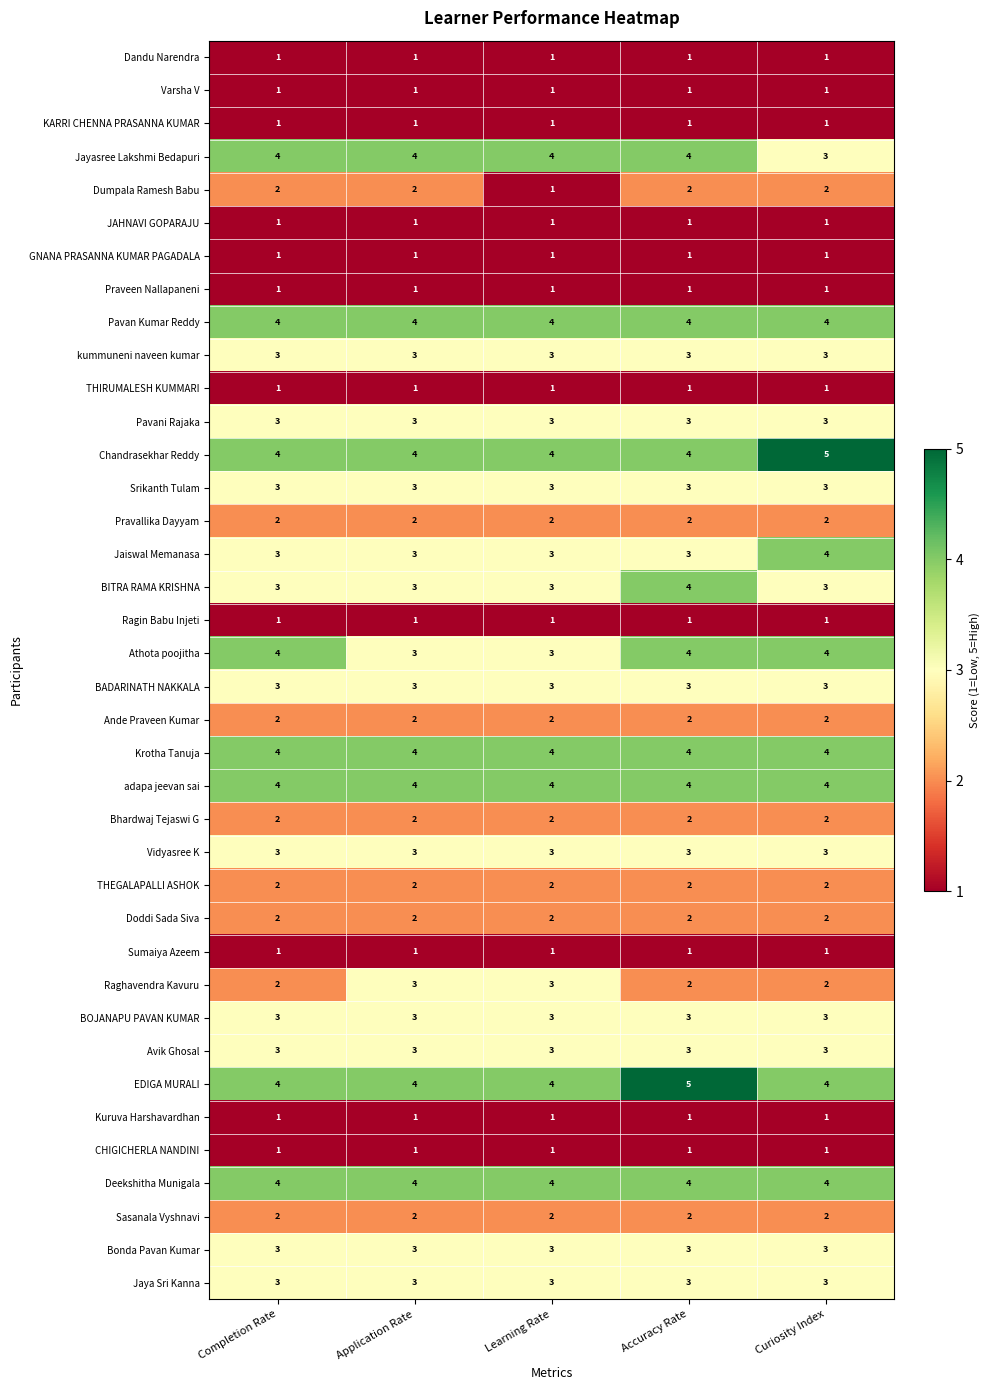

What is the total value across all series at Application Rate?

92